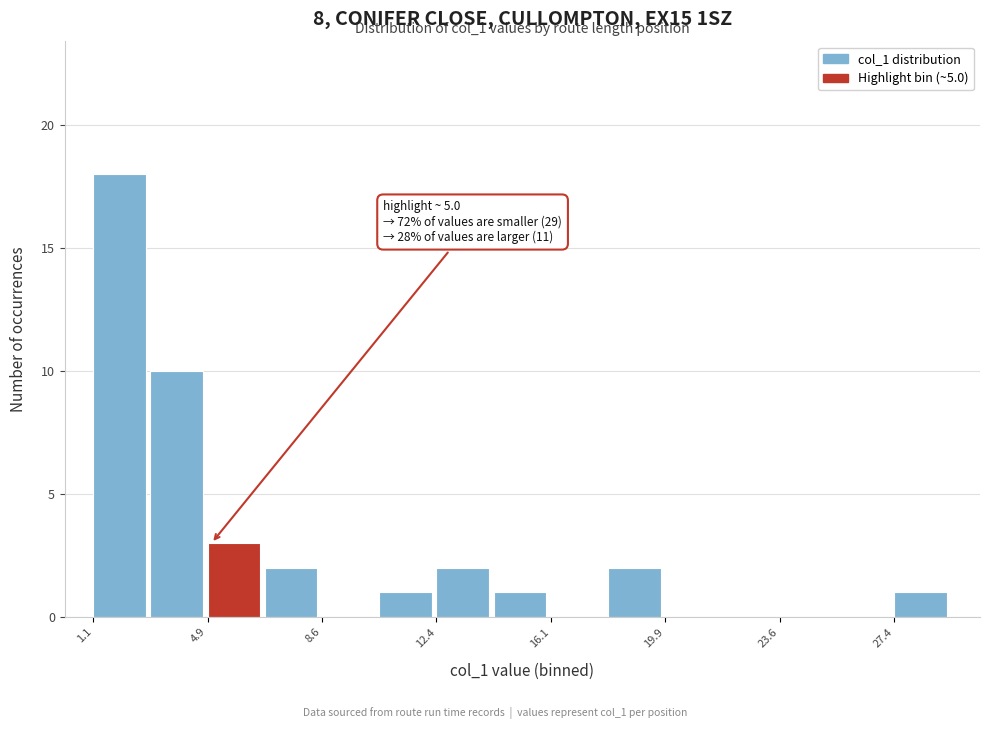

Read against the x-axis, roughly where is the centre of the tallest bar?

2.0